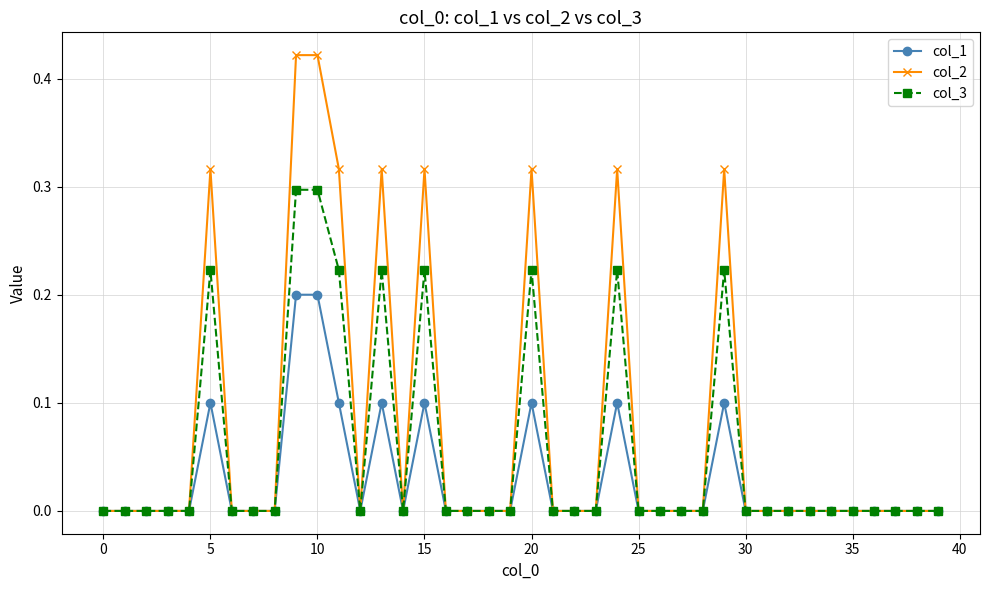

Which series has the largest total across all categories?

col_2